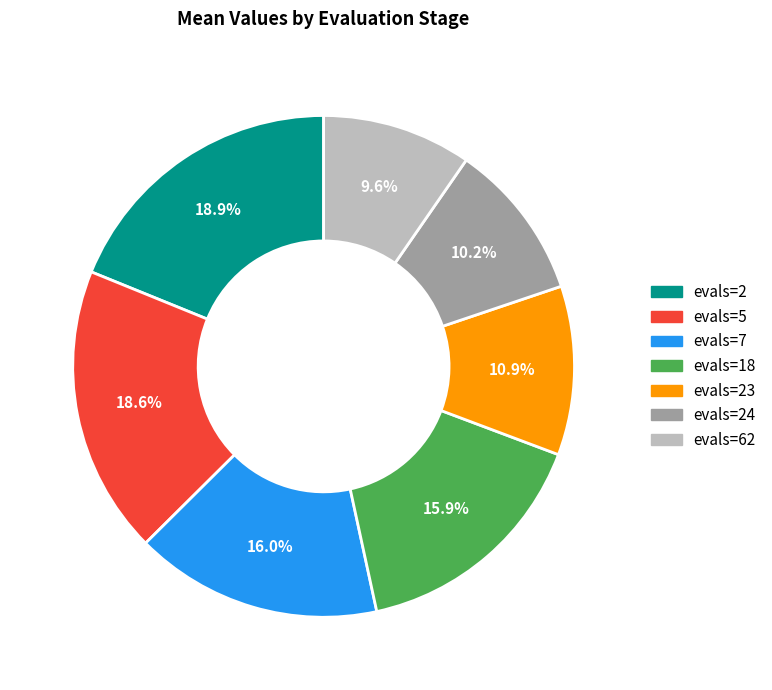

Which has a higher value, evals=7 or evals=5?

evals=5